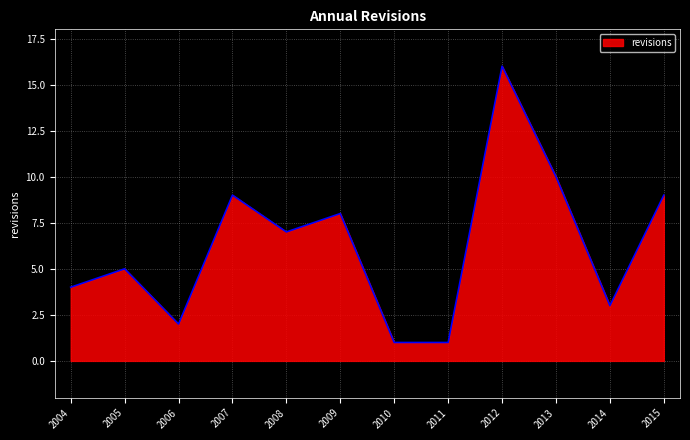

Reading left to right, what are all the values shown in this chart?

4	5	2	9	7	8	1	1	16	10	3	9